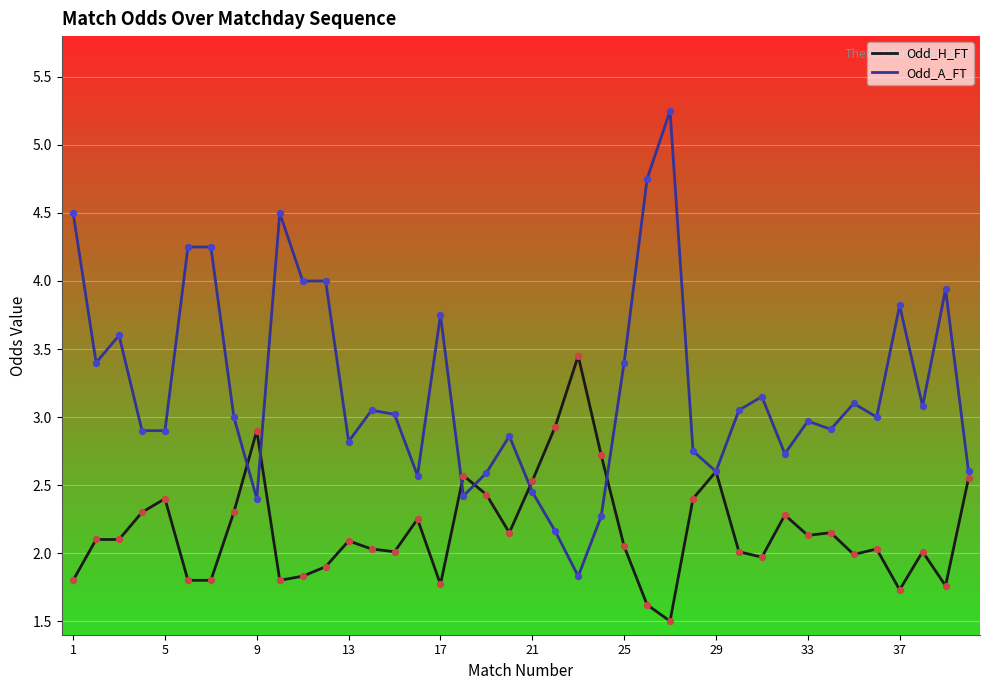

Which series has the largest total across all categories?

Odd_A_FT